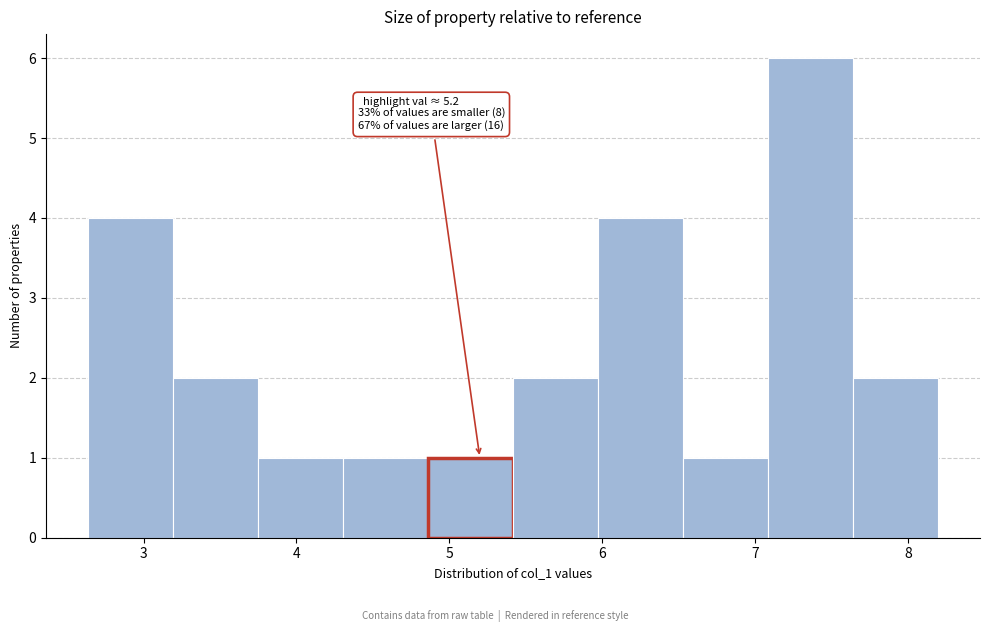

Over which range of the x-axis is the bar tallest?

7.1 to 7.6